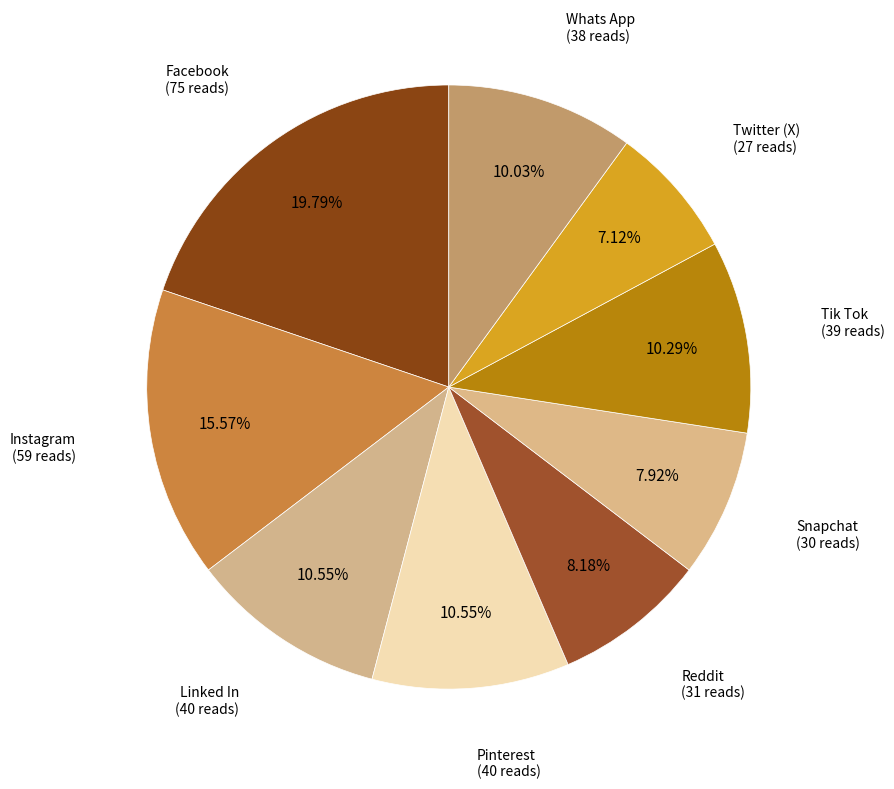

True or false: Instagram accounts for 16% of the total.

True